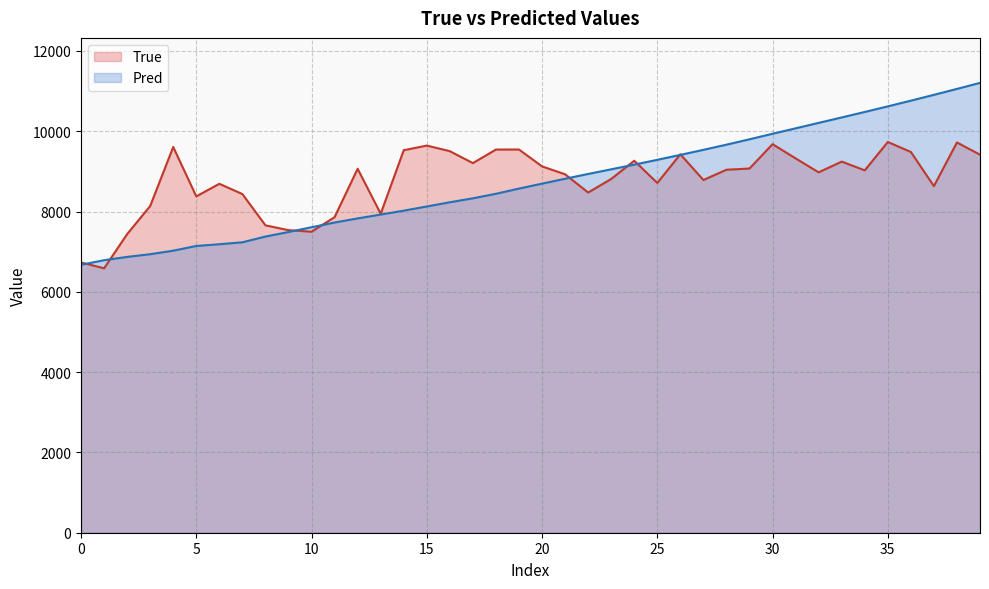

Which series has the largest total across all categories?

True